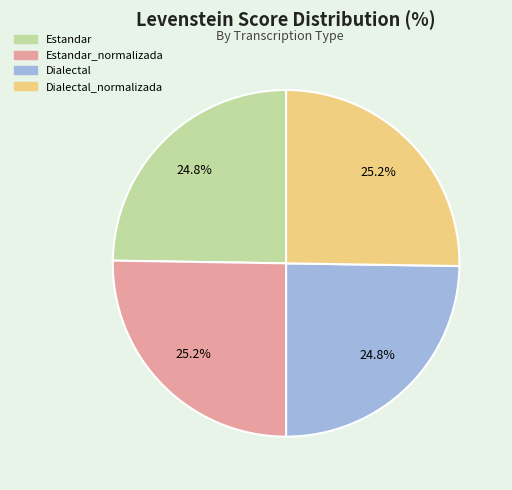

Is there a majority slice in this chart?

No